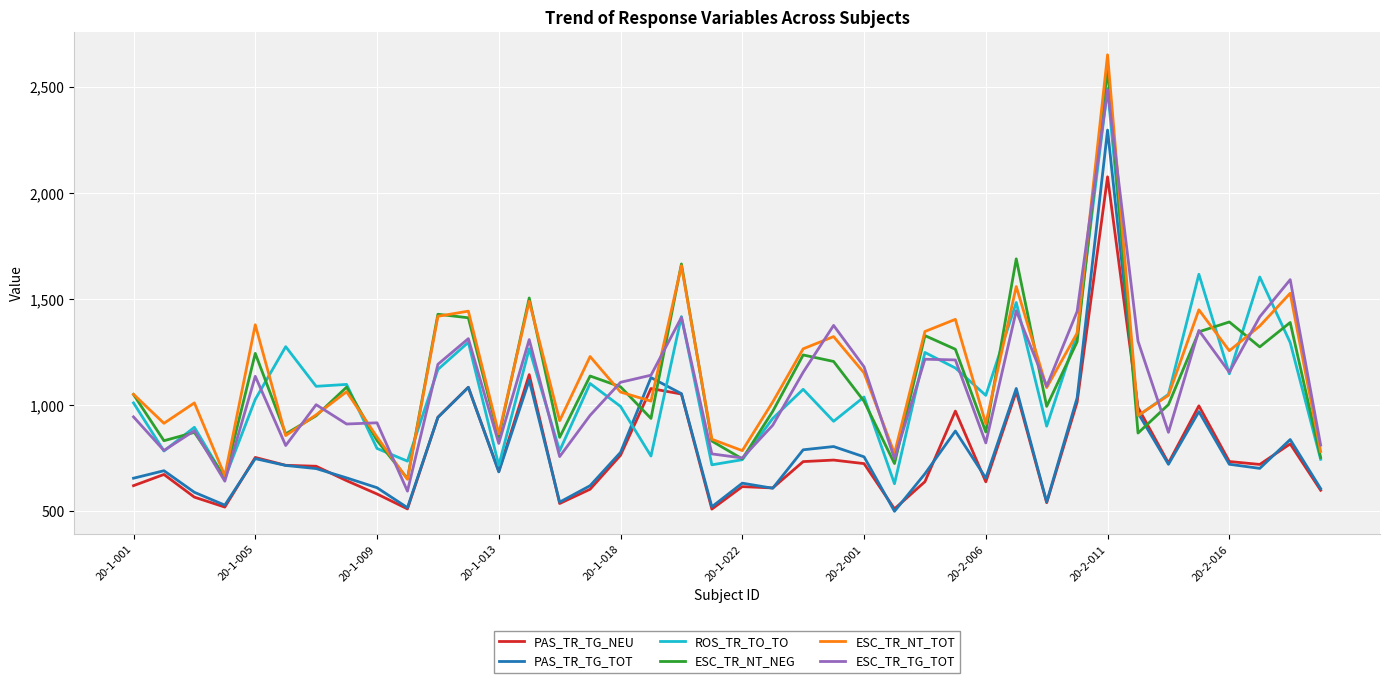

True or false: ESC_TR_TG_TOT and PAS_TR_TG_NEU intersect in this chart.

False